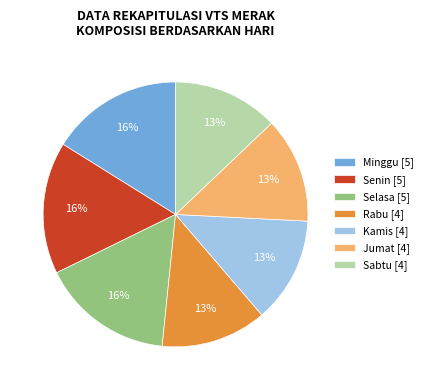

Is there any slice that represents more than half of the pie?

No